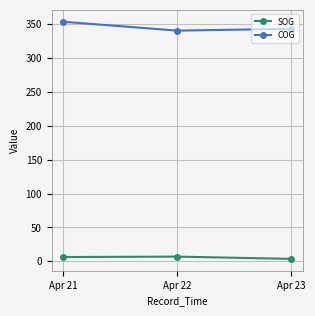

At which category is the sum across all series the highest?

Apr 21